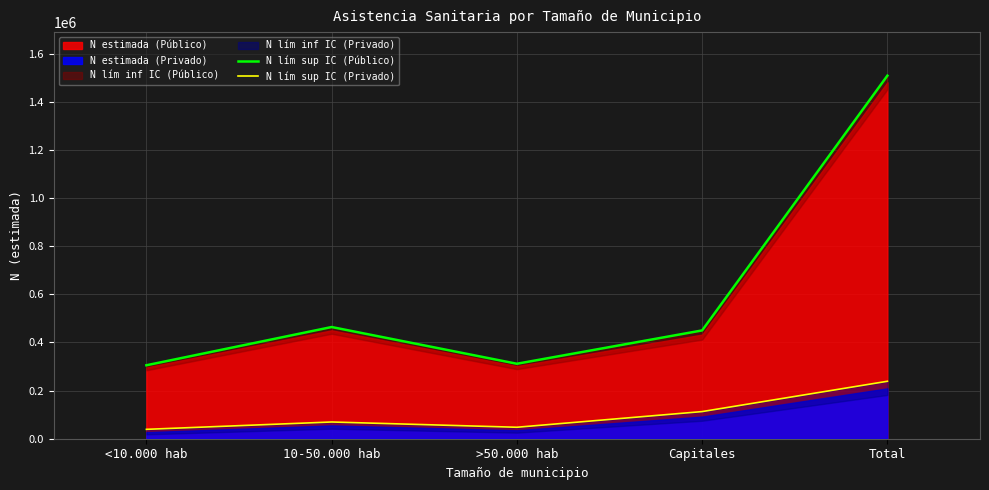

True or false: N lím sup IC (Privado) has a value of 47647 at >50.000 hab.

True